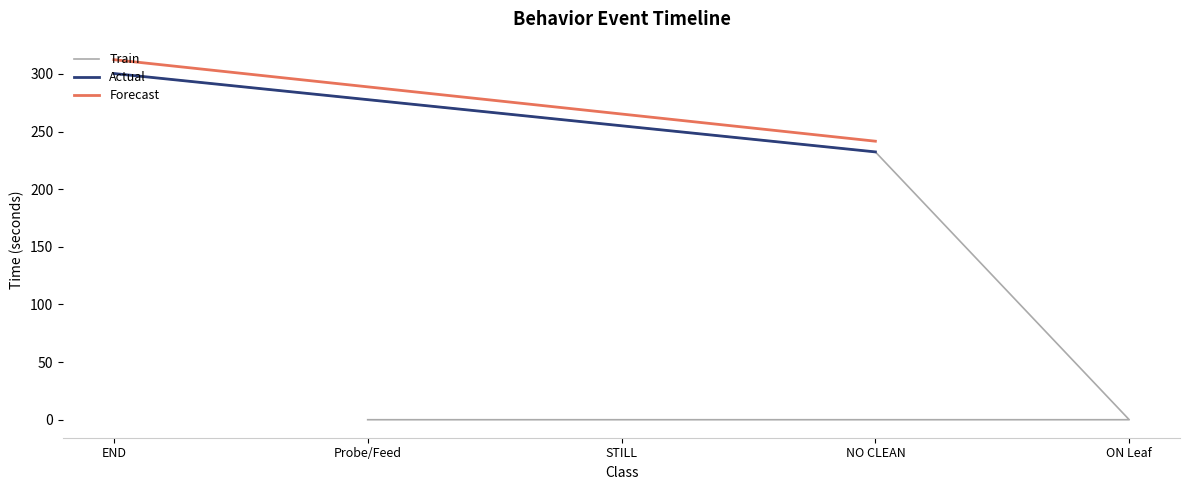

True or false: the data shows 0.0 at STILL.

True